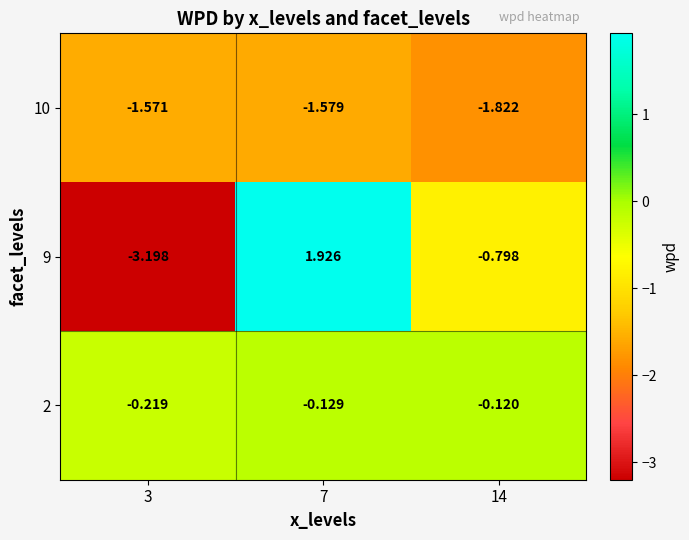

Is the value of 9 at 3 greater than the value of 2 at 14?

No